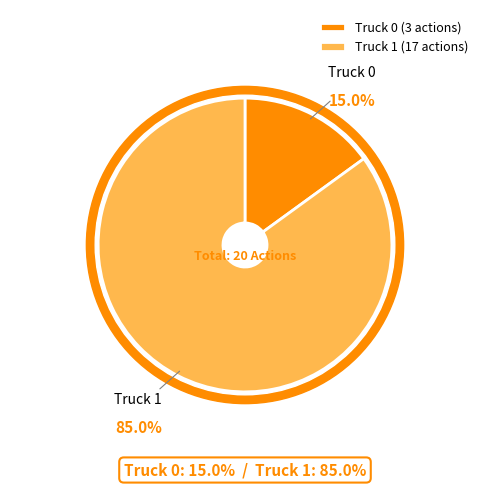

To the nearest percent, what is the combined percentage of Truck 1 and Truck 0?

100%